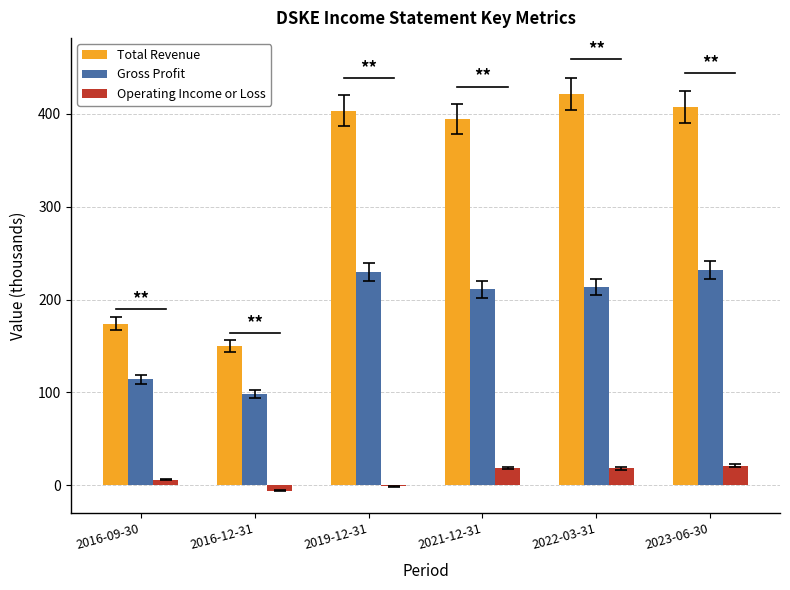

The value of Total Revenue at 2021-12-31 is 394.3. True or false?

True